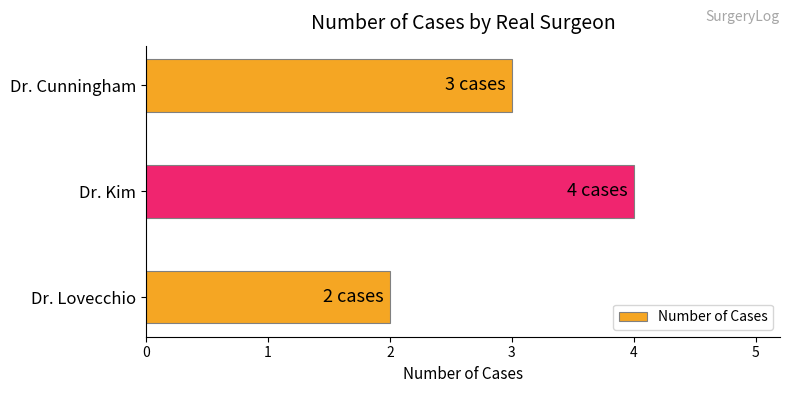

The value at Dr. Cunningham is 3. True or false?

True